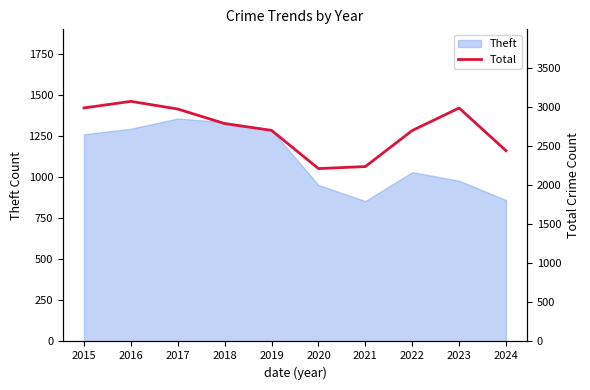

The Theft series shows 645 at 2016. True or false?

False